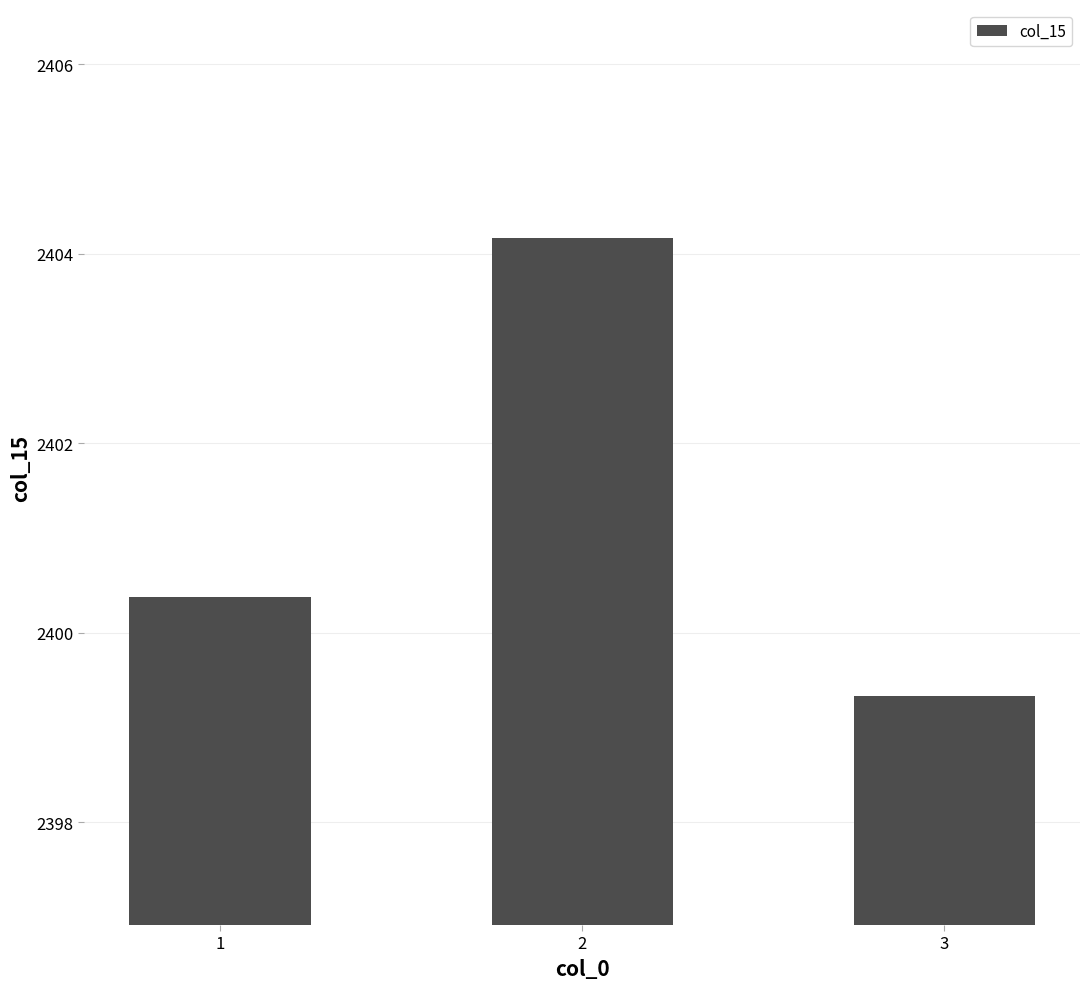

What is the ratio of the value at 3 to the value at 1?

1.0